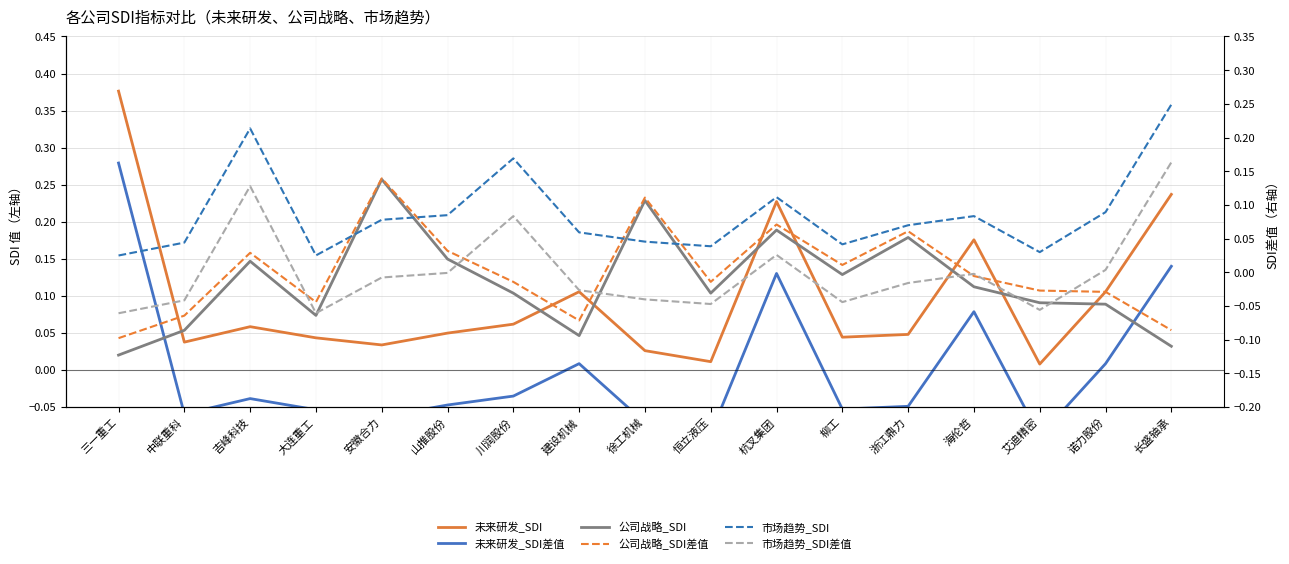

The value of 市场趋势_SDI at 中联重科 is 0.0. True or false?

True